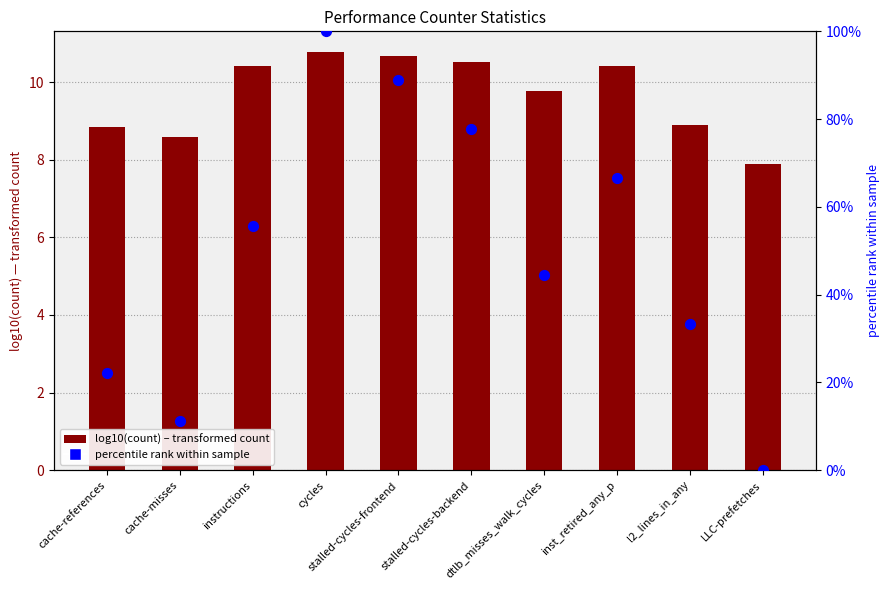

At how many categories does at least one series exceed 43?

6